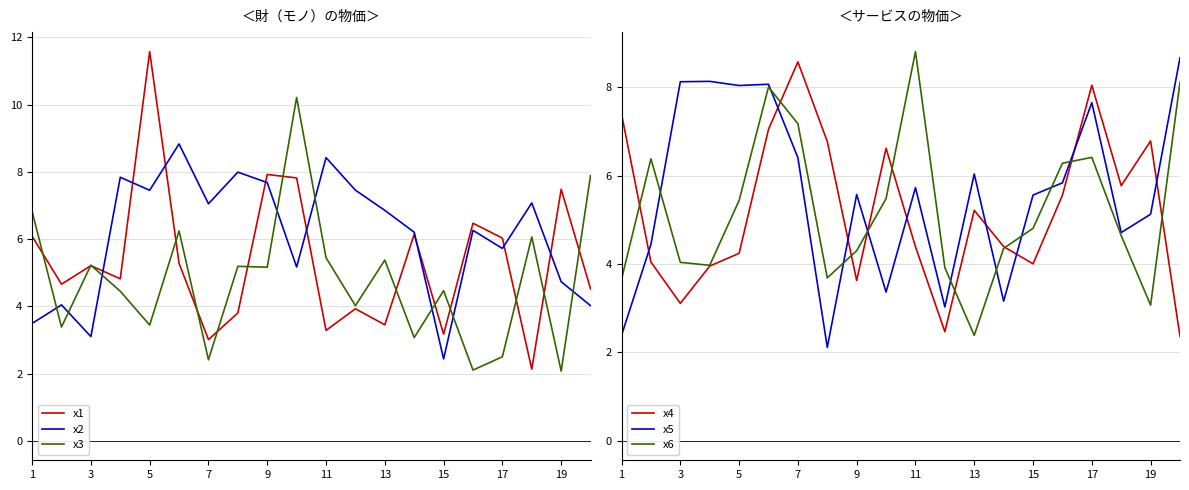

Does the chart display data point markers on the line(s)?

No